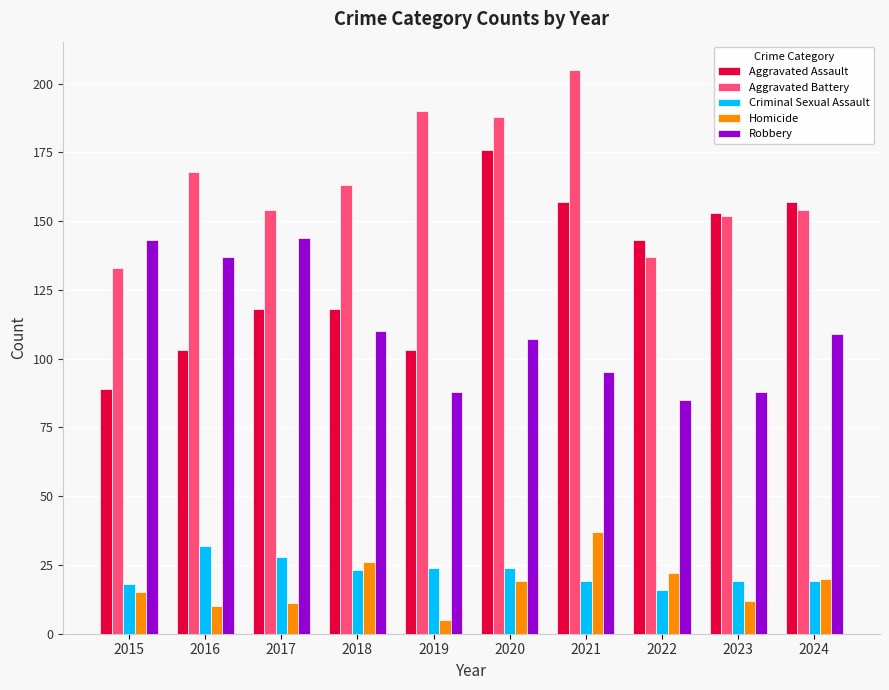

Which series has the largest range (max minus min)?

Aggravated Assault